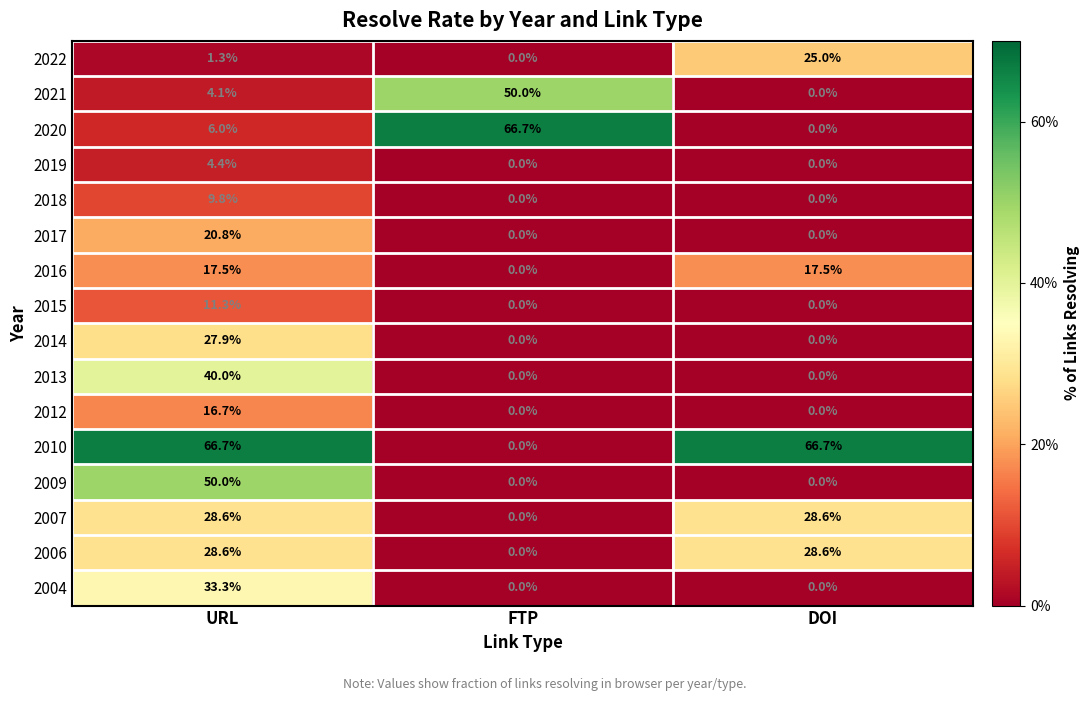

The 2017 series shows -7.7 at DOI. True or false?

False